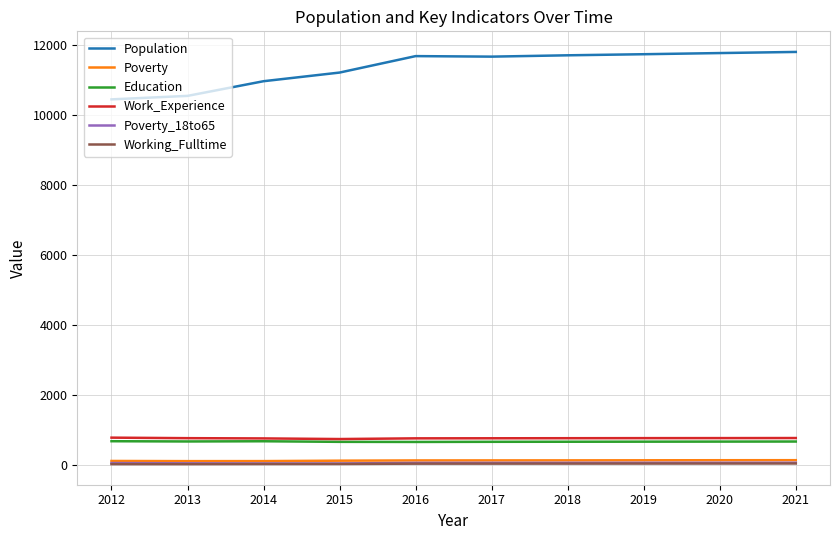

Which series has the largest total across all categories?

Population